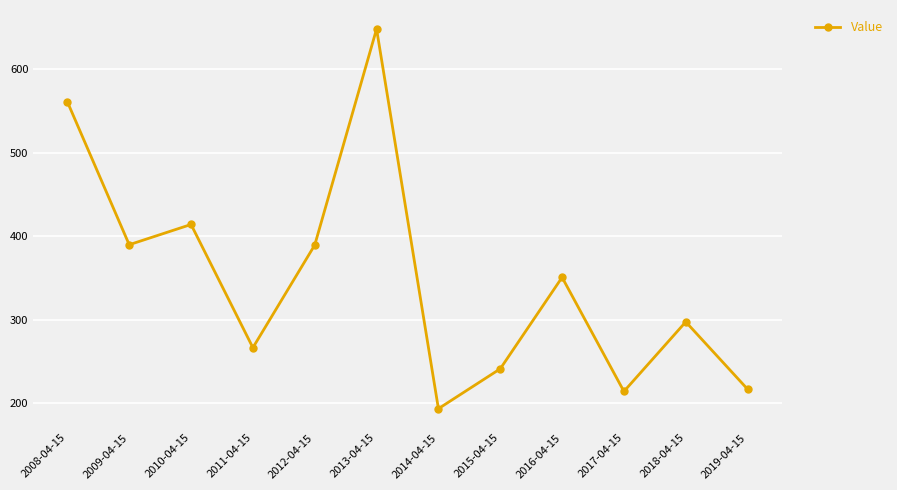

Which category has the highest value across all series?

2013-04-15